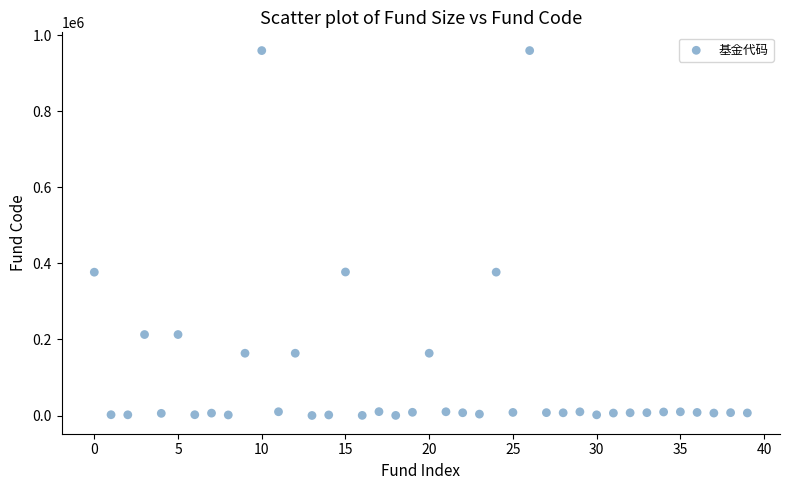

What is the range of Y values (max minus min)?

959939